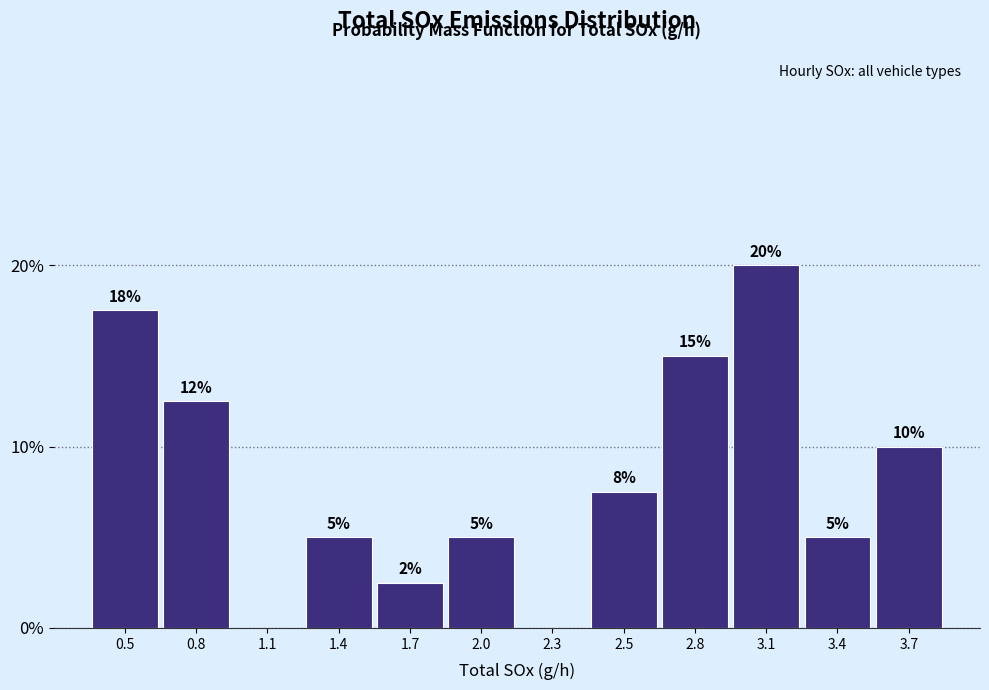

Between 0.5 and 1.7, which is larger?

0.5